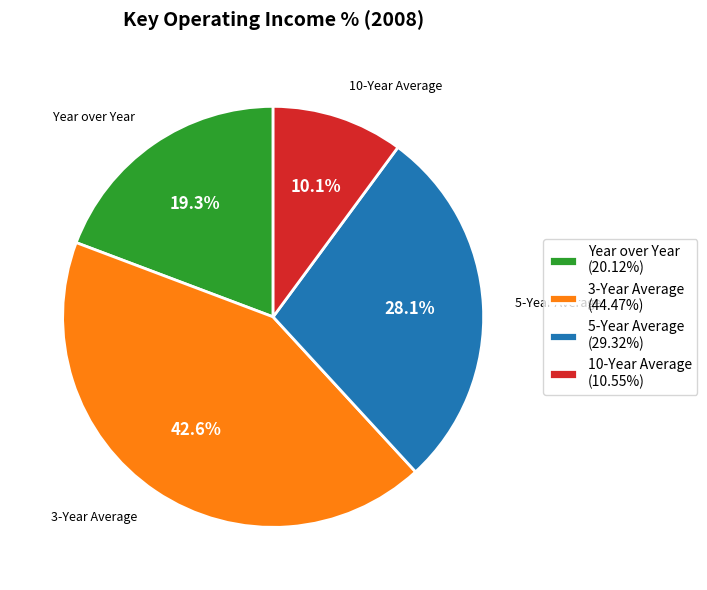

Combined, what portion of the pie is Year over Year and 3-Year Average?

61.8%